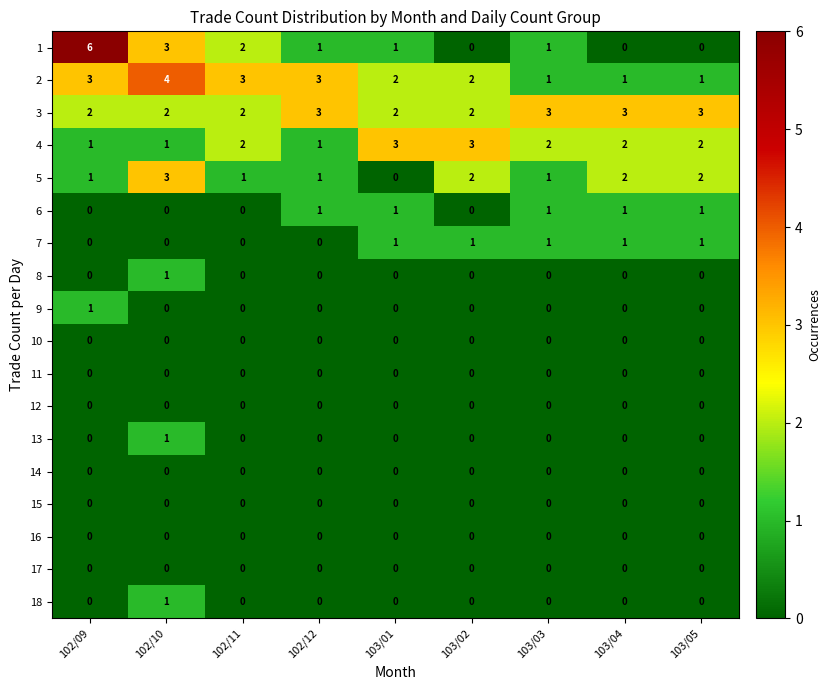

Between 102/12 and 103/02, which series saw the biggest shift?

4